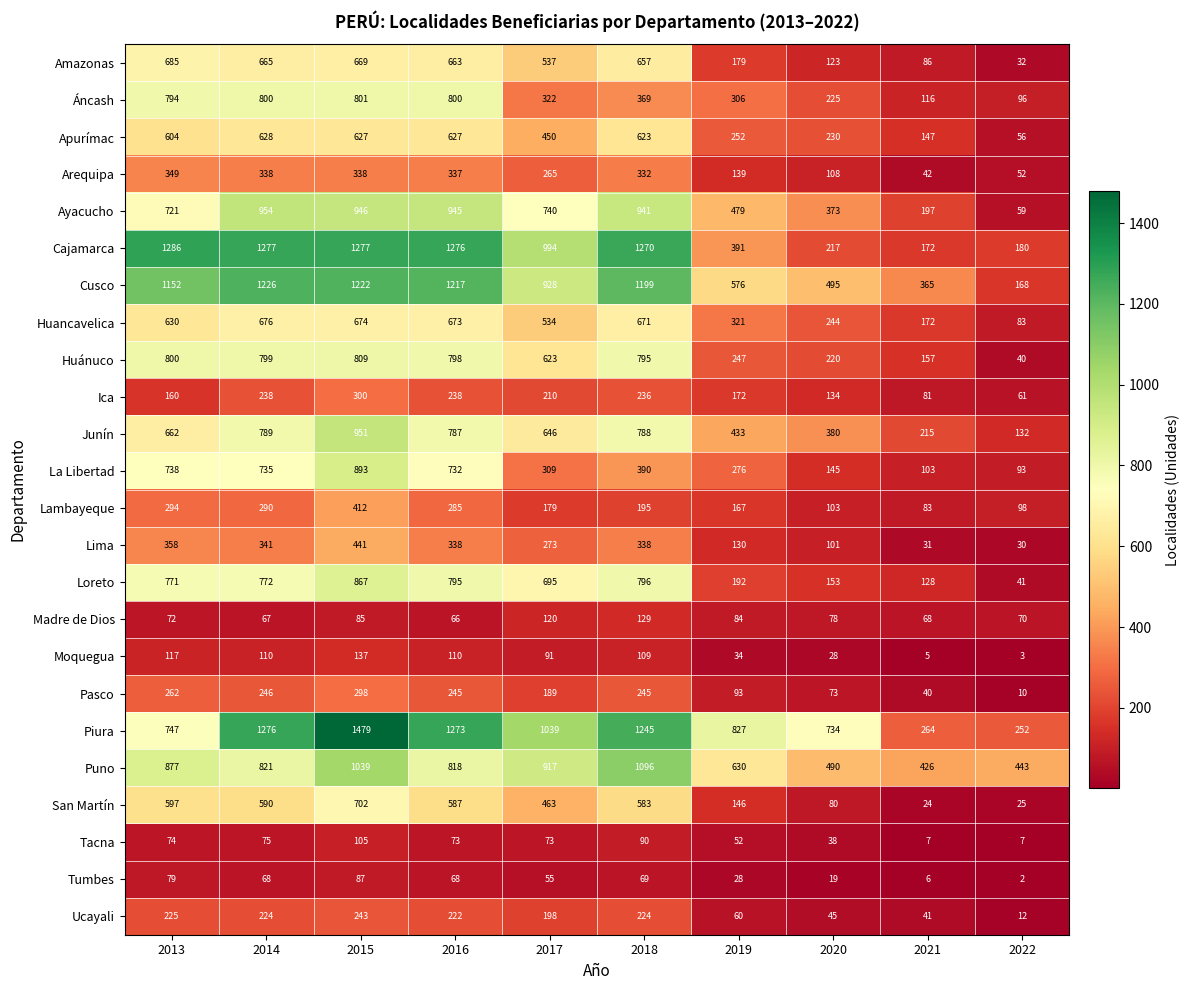

Which category has the highest value across all series?

2015